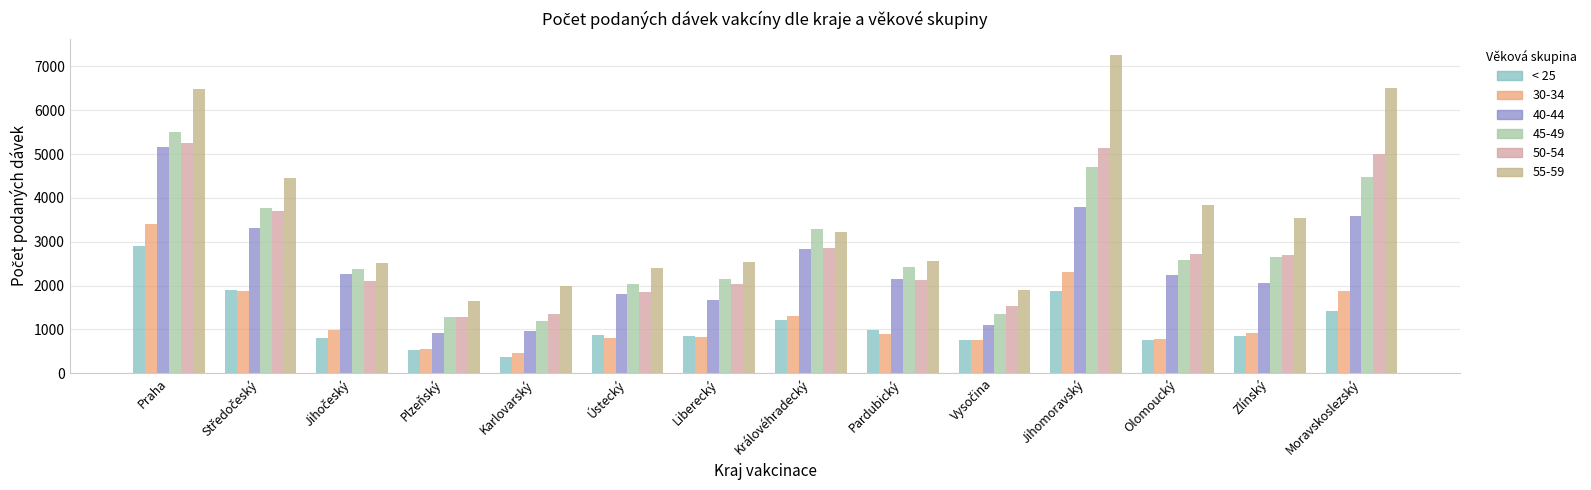

What position from the left is Zlínský?

13